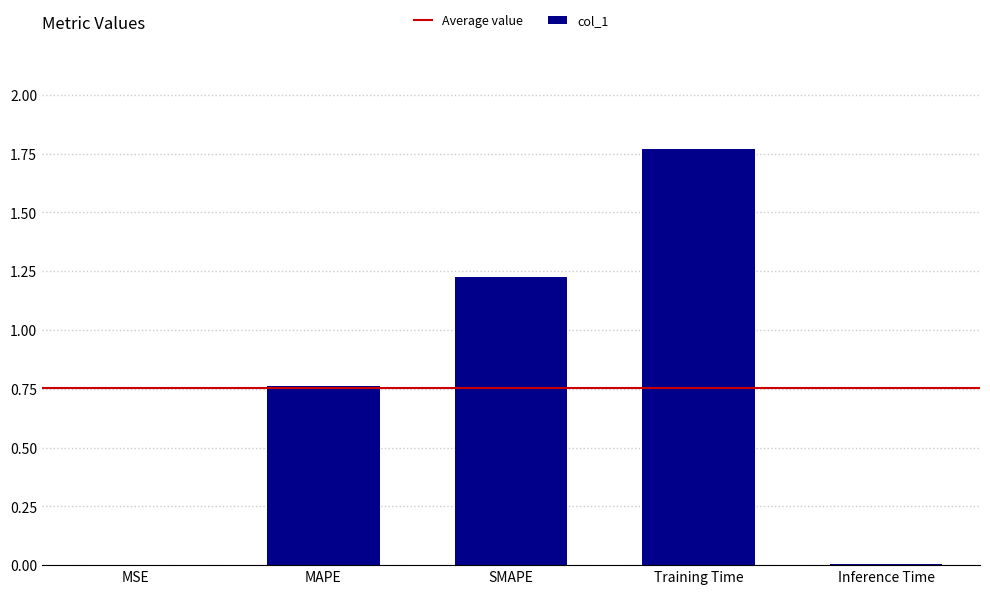

Between SMAPE and Training Time, which is larger?

Training Time